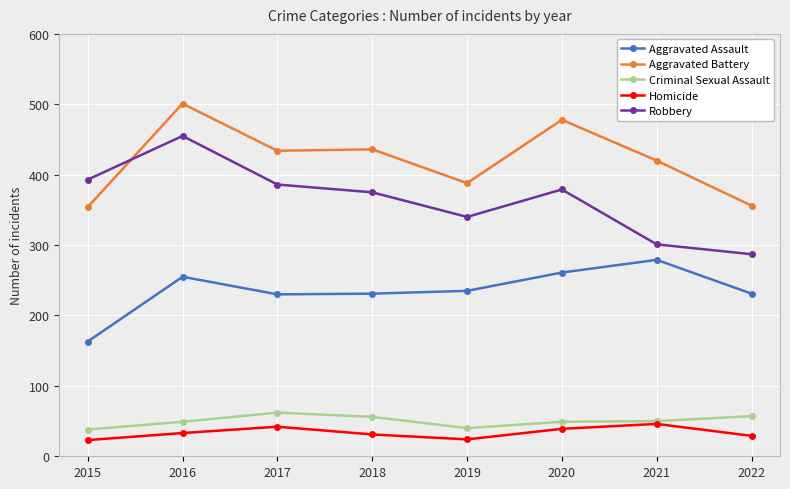

Where does the Criminal Sexual Assault series first go above 50?

2017